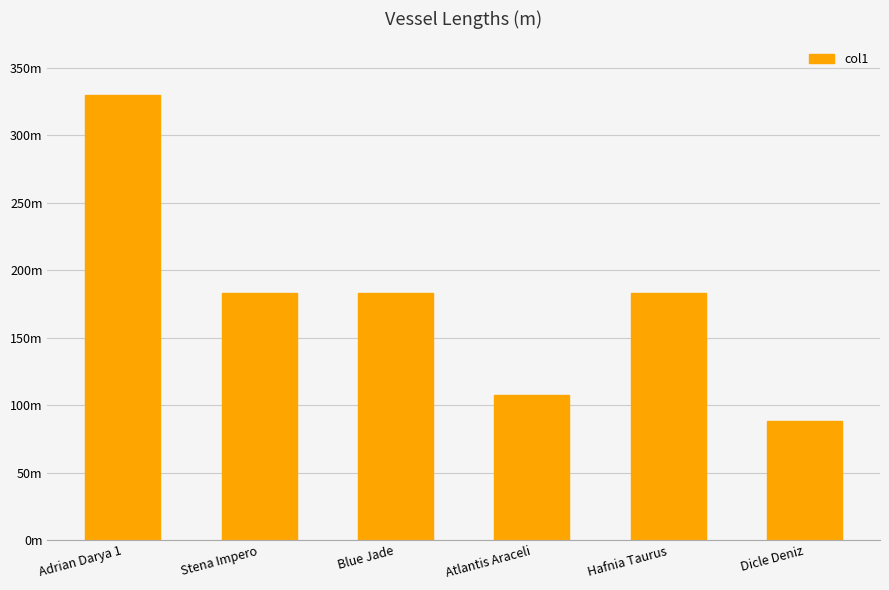

Does the chart contain any negative values?

No